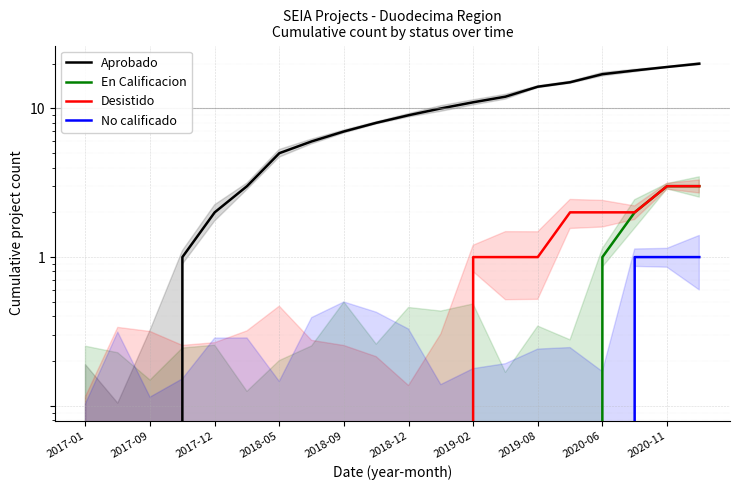

Which has a higher value, 14 or 13?

14